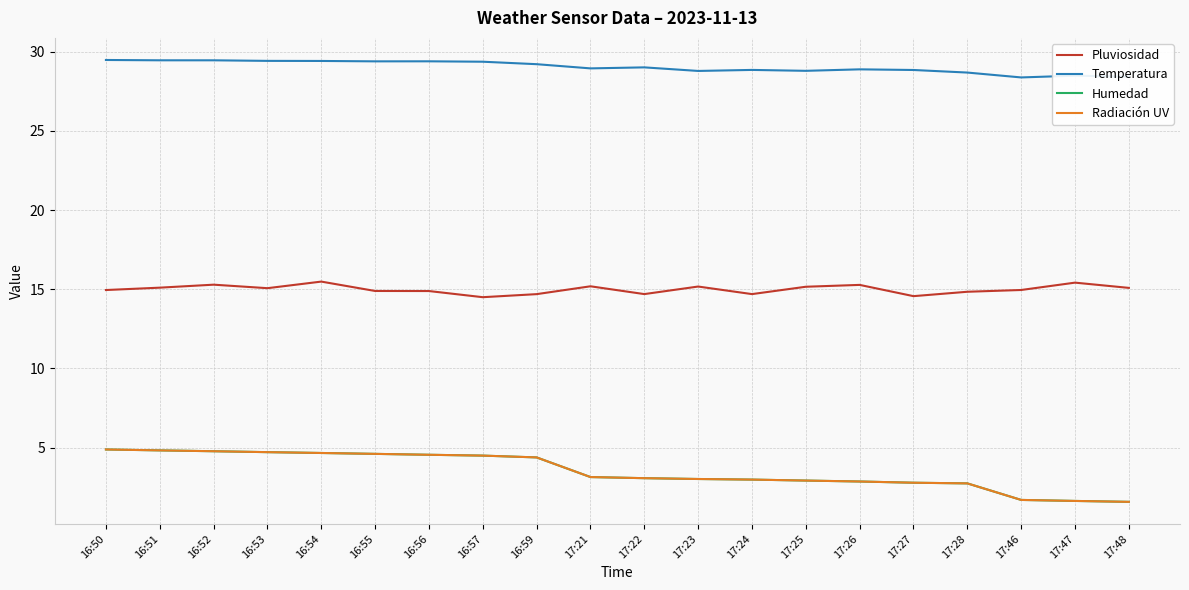

Reading left to right, transcribe all the data shown in this chart.

Pluviosidad: 15.0	15.1	15.3	15.1	15.5	14.9	14.9	14.5	14.7	15.2	14.7	15.2	14.7	15.2	15.3	14.6	14.8	15.0	15.4	15.1
Temperatura: 29.5	29.5	29.5	29.4	29.4	29.4	29.4	29.4	29.2	28.9	29.0	28.8	28.8	28.8	28.9	28.8	28.7	28.4	28.5	28.4
Humedad: 4.9	4.8	4.8	4.7	4.7	4.6	4.5	4.5	4.4	3.1	3.1	3.0	3.0	2.9	2.9	2.8	2.7	1.7	1.6	1.6
Radiación UV: 4.9	4.8	4.8	4.7	4.7	4.6	4.5	4.5	4.4	3.1	3.1	3.0	3.0	2.9	2.9	2.8	2.7	1.7	1.6	1.6